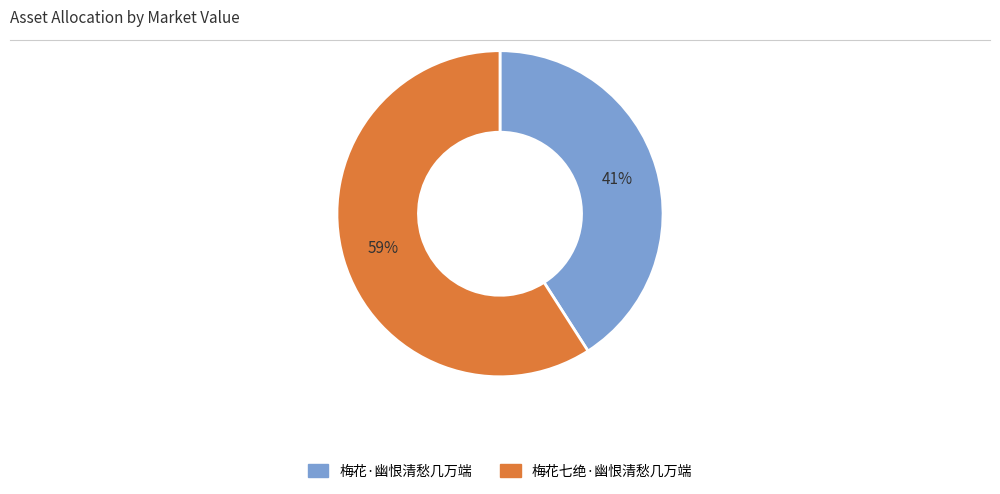

Rank the categories by value from lowest to highest.

梅花·幽恨清愁几万端, 梅花七绝·幽恨清愁几万端